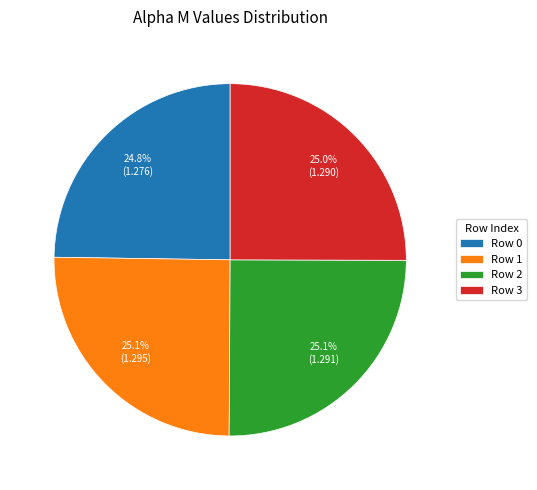

Does Row 0 represent more than half of the total?

No